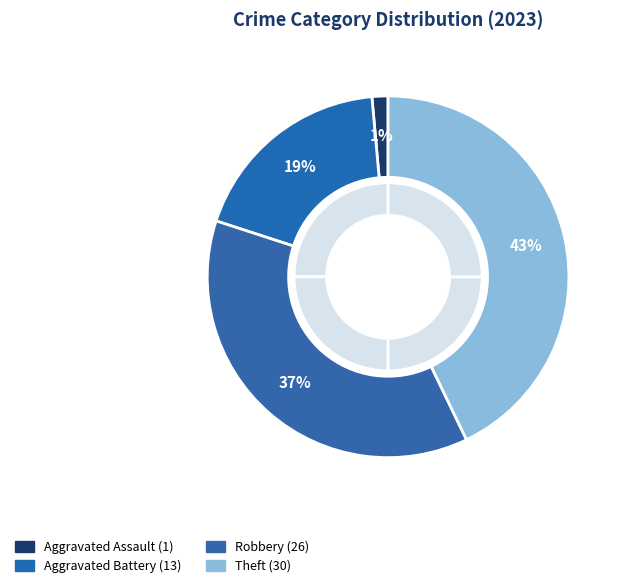

To the nearest percent, what is the combined percentage of Arson and Theft?

43%